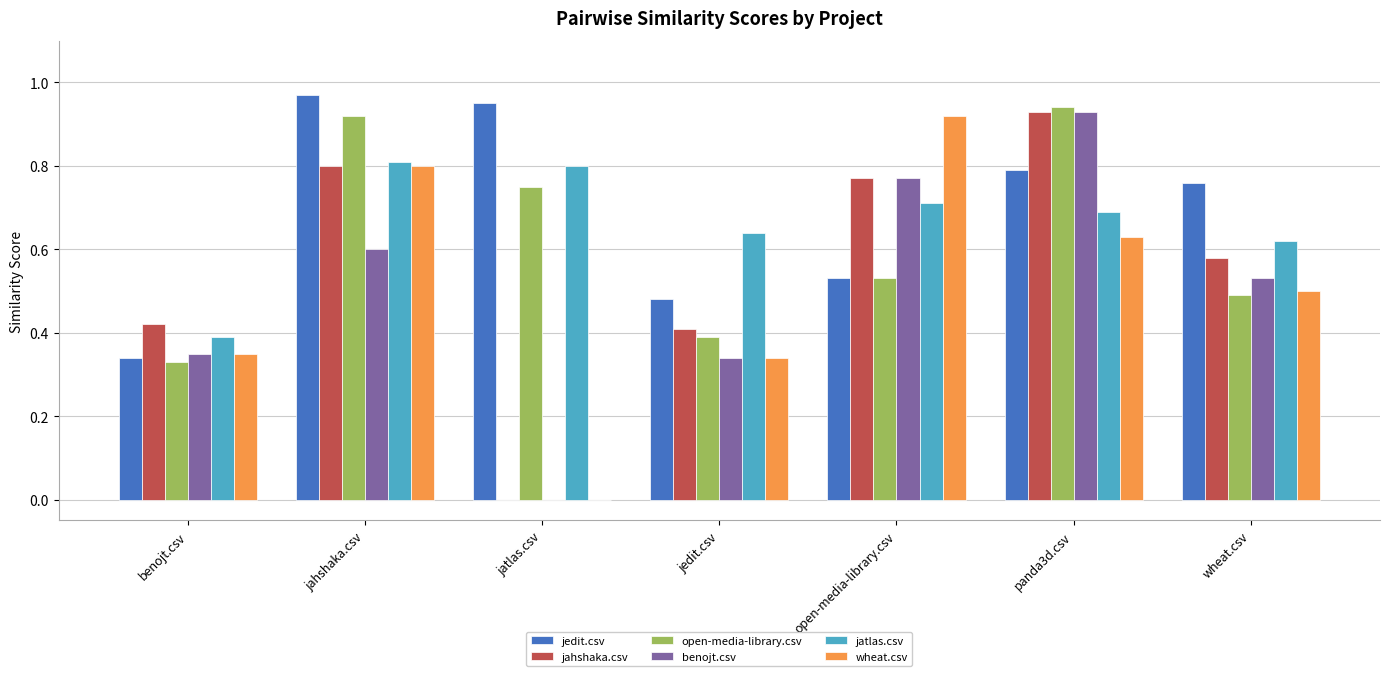

At which label does jahshaka.csv reach its peak?

panda3d.csv